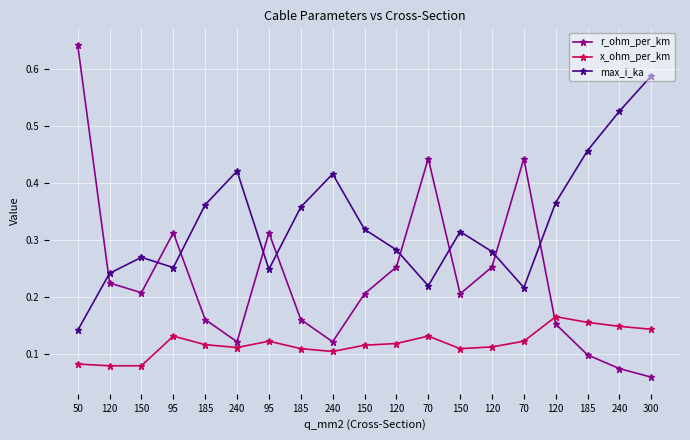

What is the label of the 18th point from the right?

120